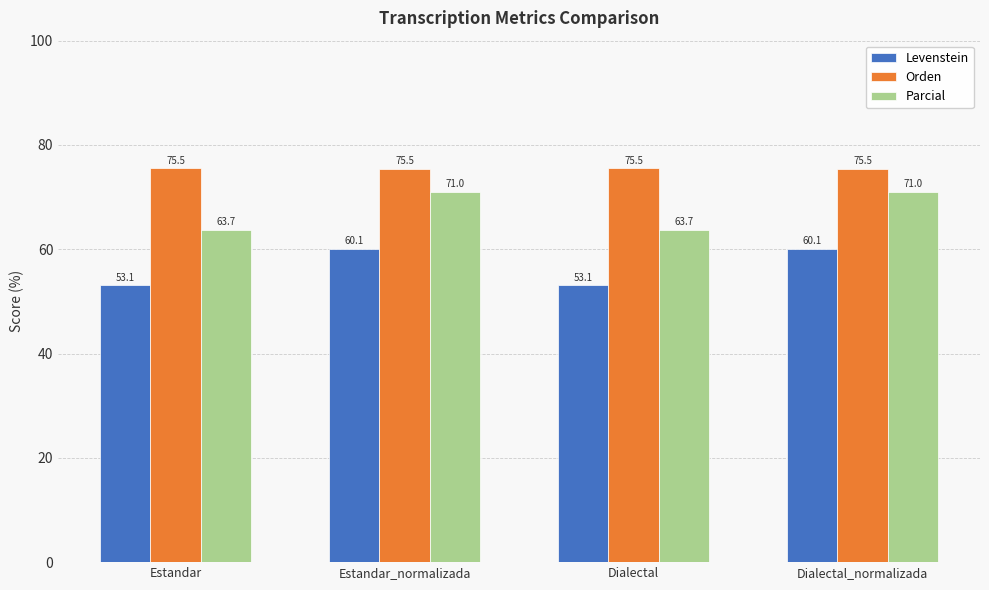

Which series has the largest total across all categories?

Orden